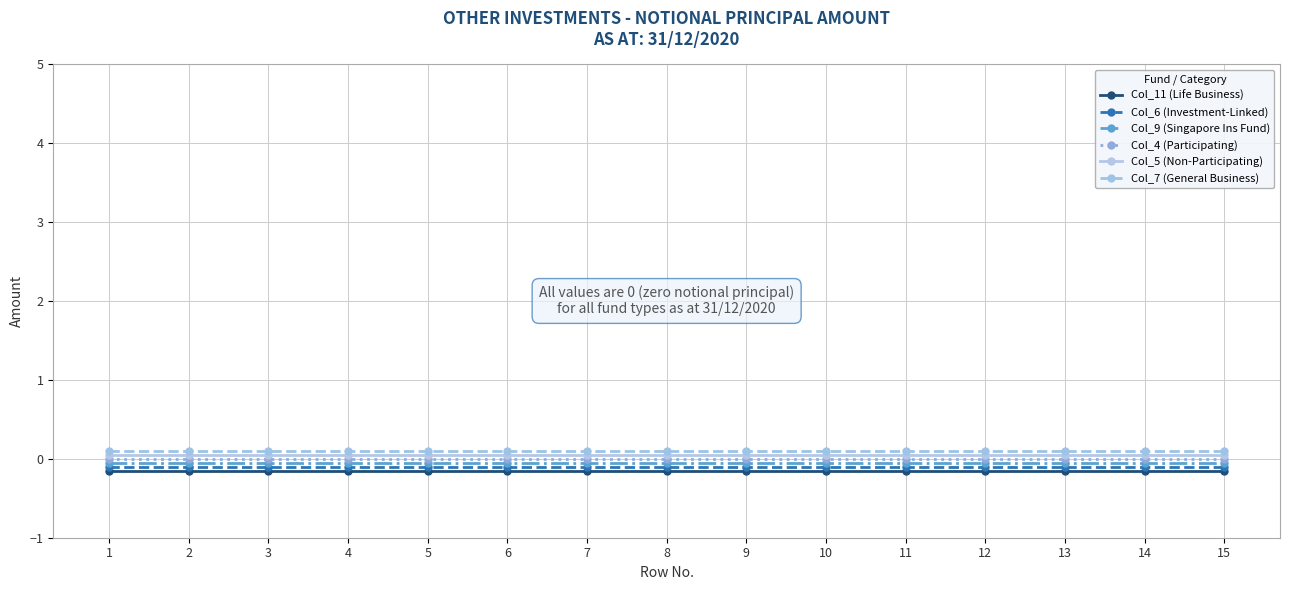

What is the sum of all Col_5 (Non-Participating) values?

0.8